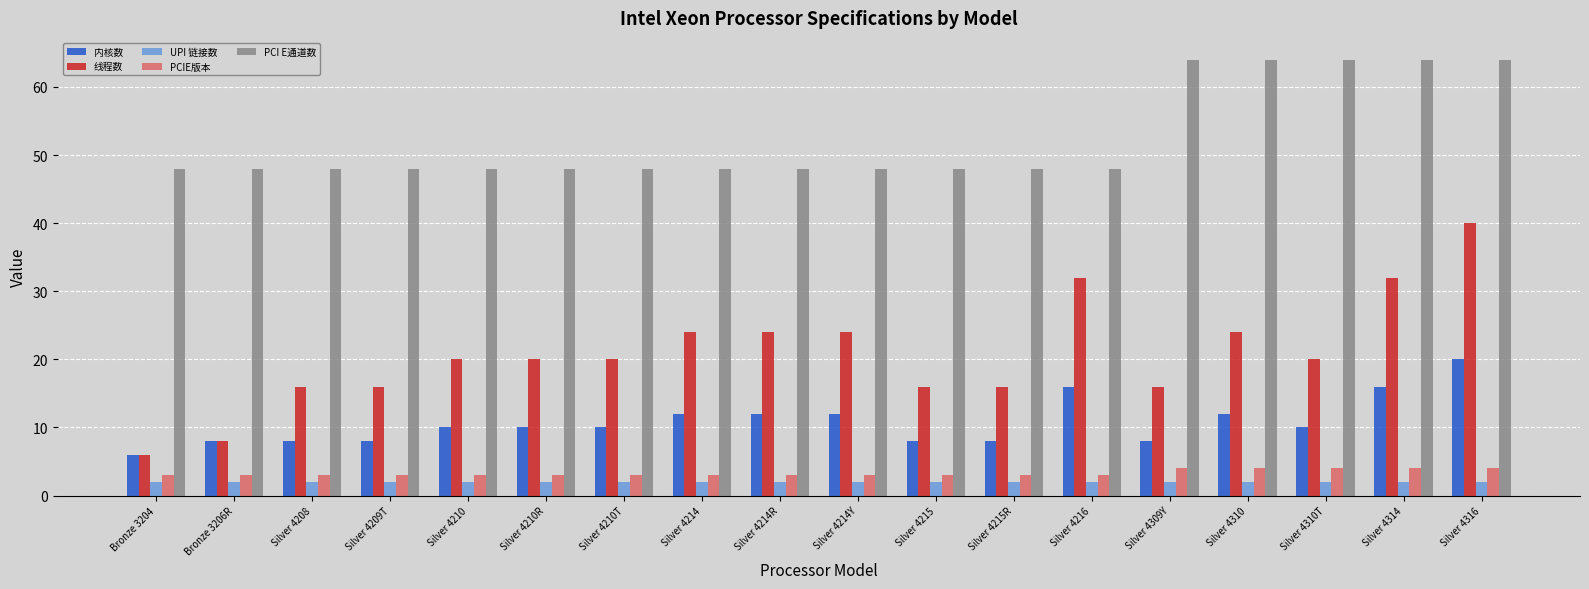

Is it true that PCIE版本 equals 3 at Silver 4214?

True